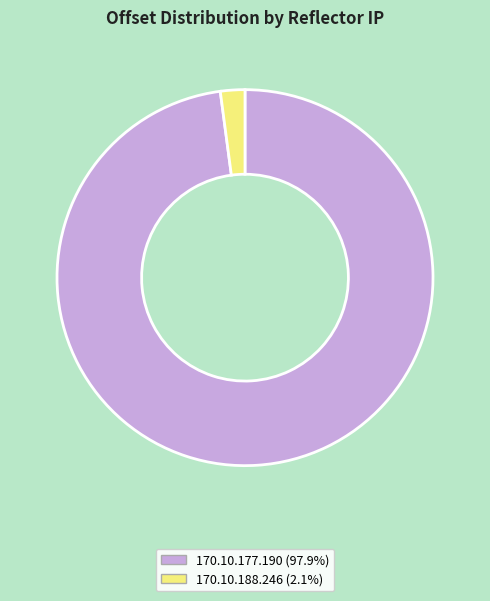

Is the sum of 170.10.177.190 and 170.10.188.246 greater than half?

Yes